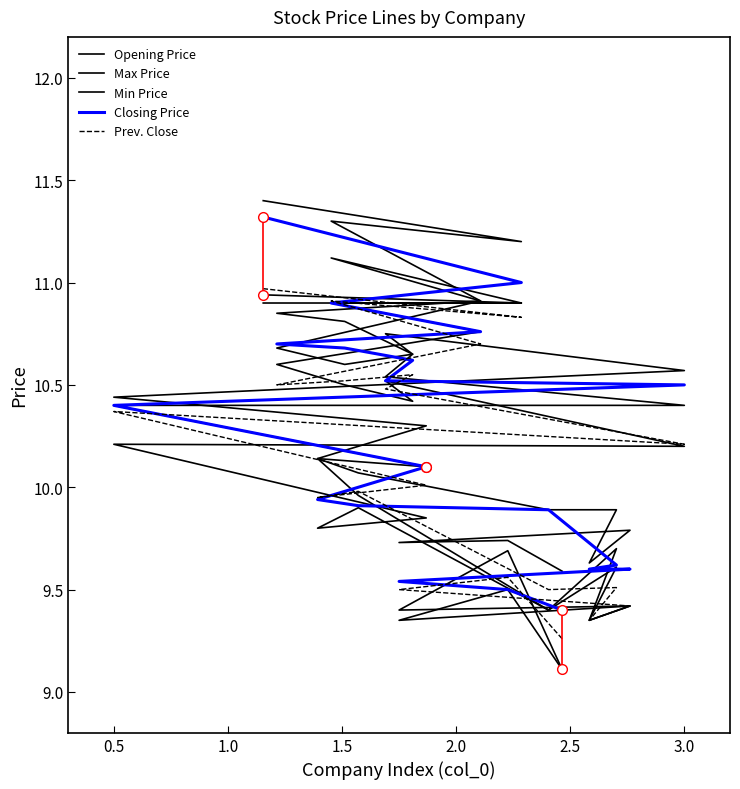

How many intersections are there between Prev. Close and Opening Price?

5